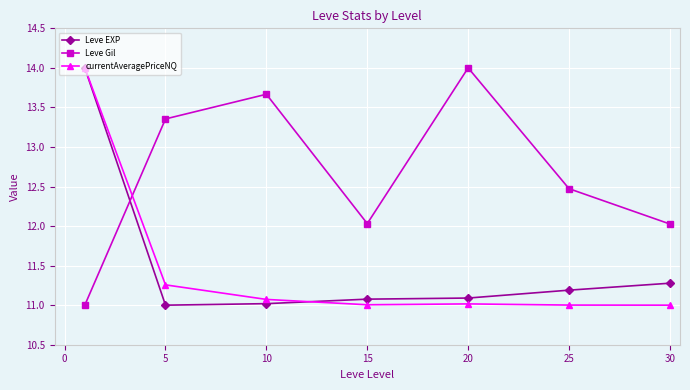

Count the number of categories in the chart.

7